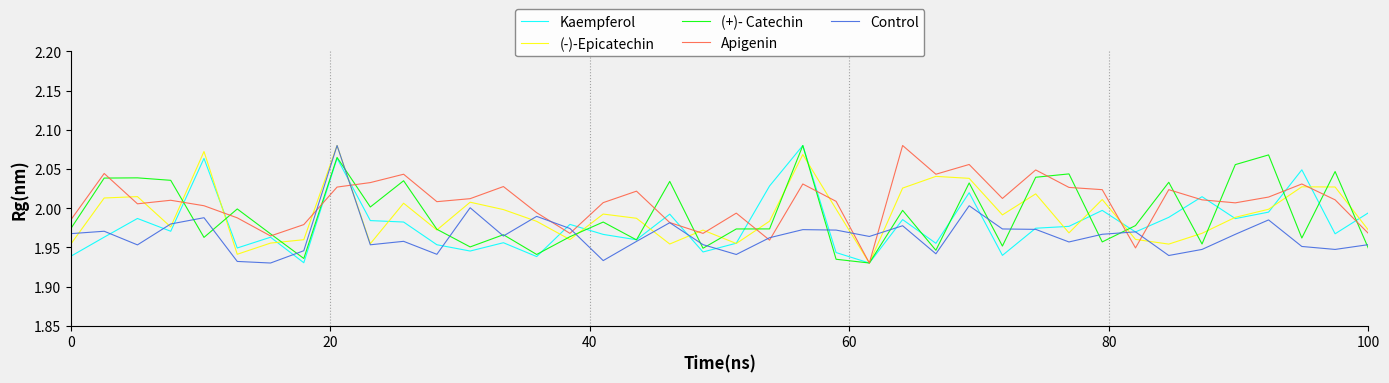

Which series has the largest total across all categories?

Apigenin